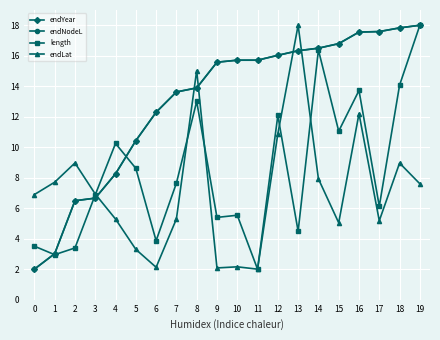

Which series ends up on top after the final intersection of endLat and endNodeL?

endNodeL